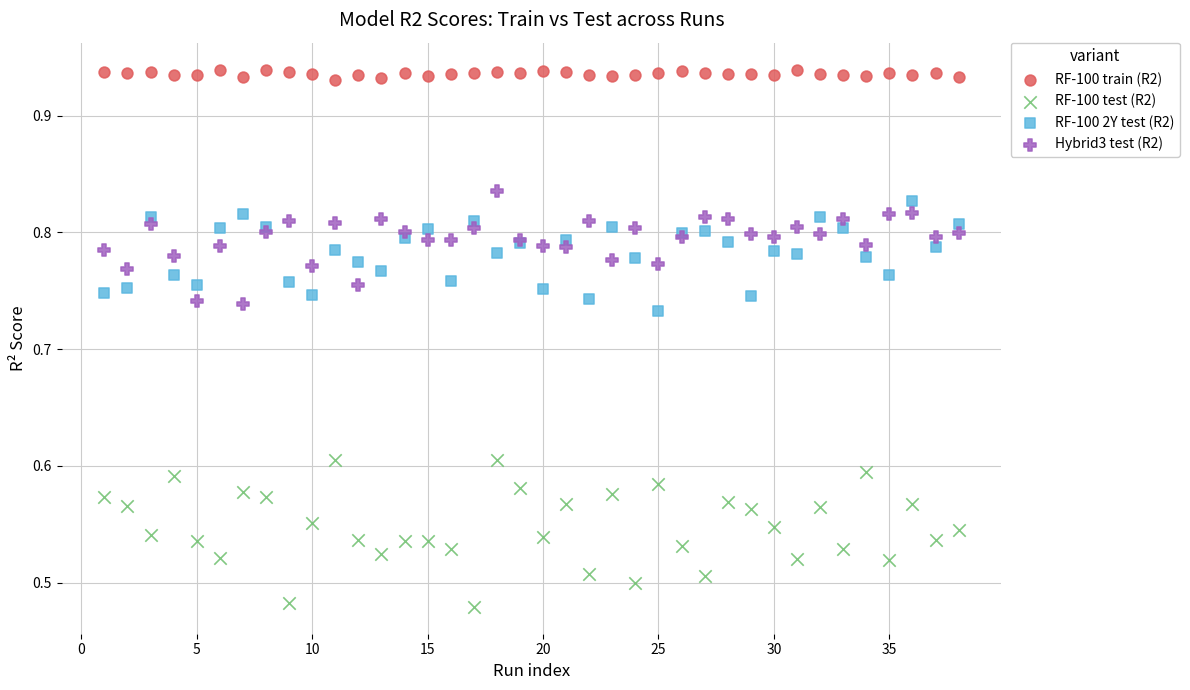

Which series contains the highest Y value?

RF-100 train (R2)